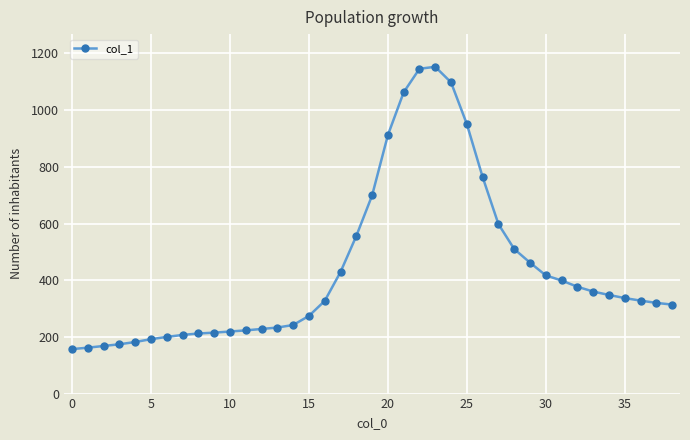

What is the average value?

440